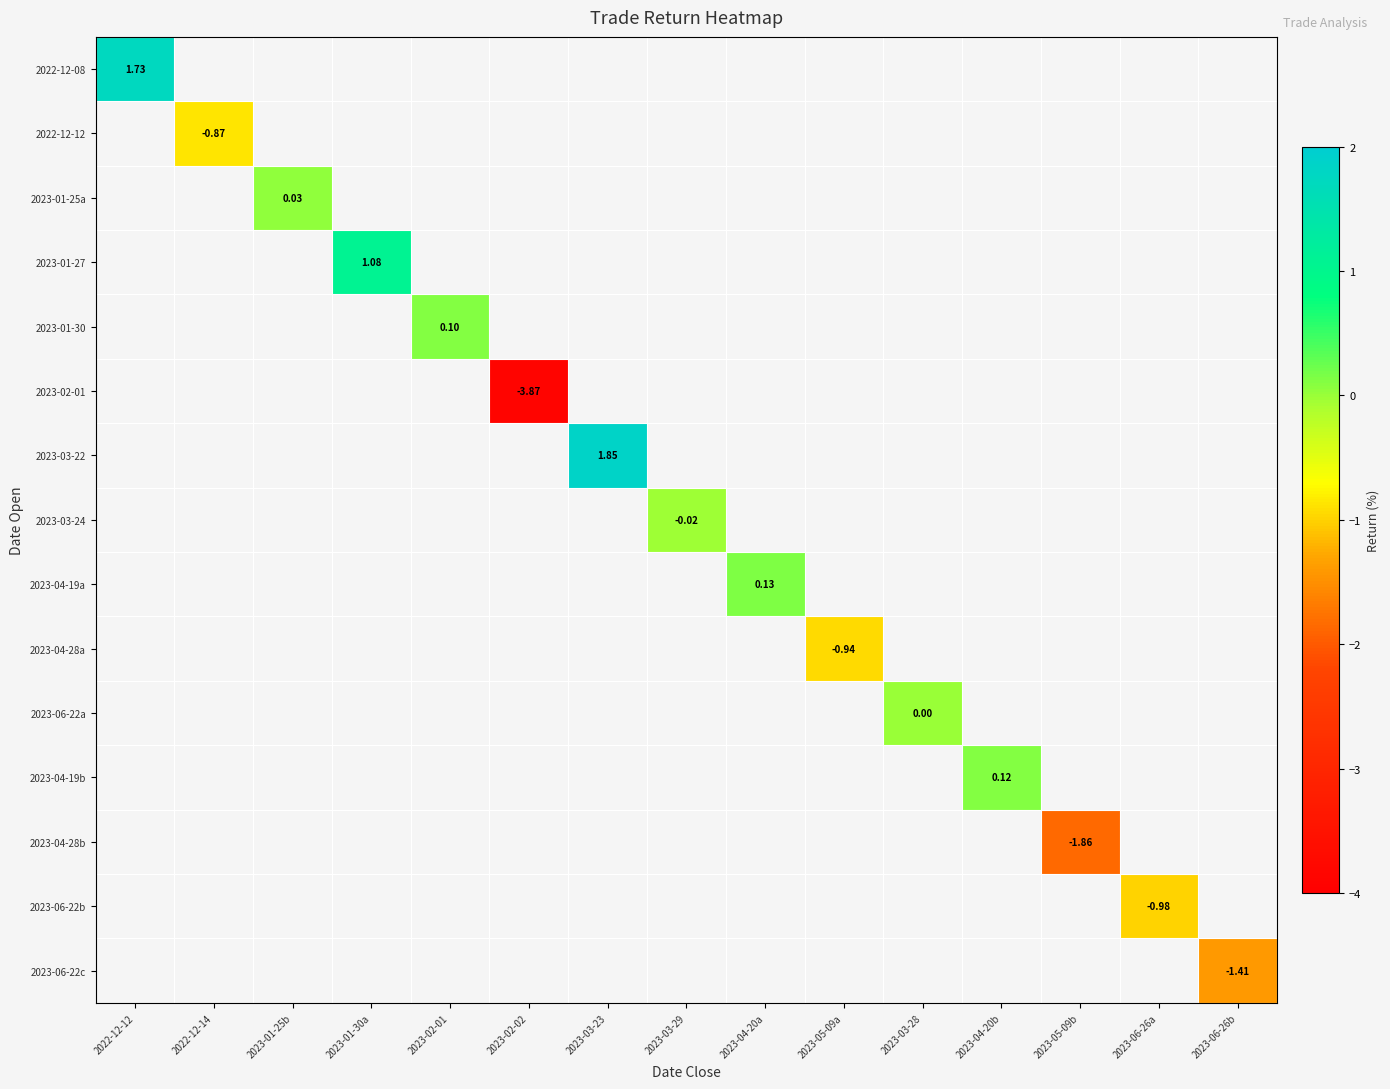

What is the smallest value displayed?

-3.9